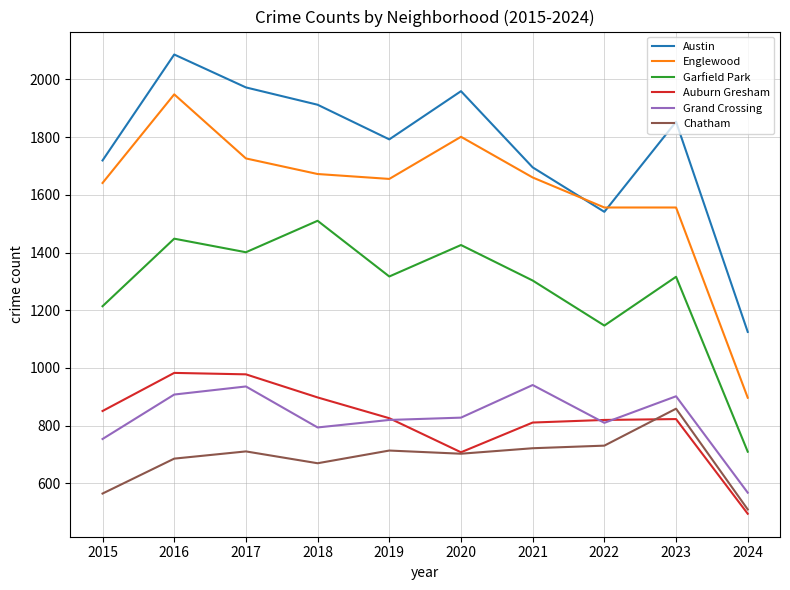

Is the value of Austin at 2023 greater than the value of Englewood at 2022?

Yes